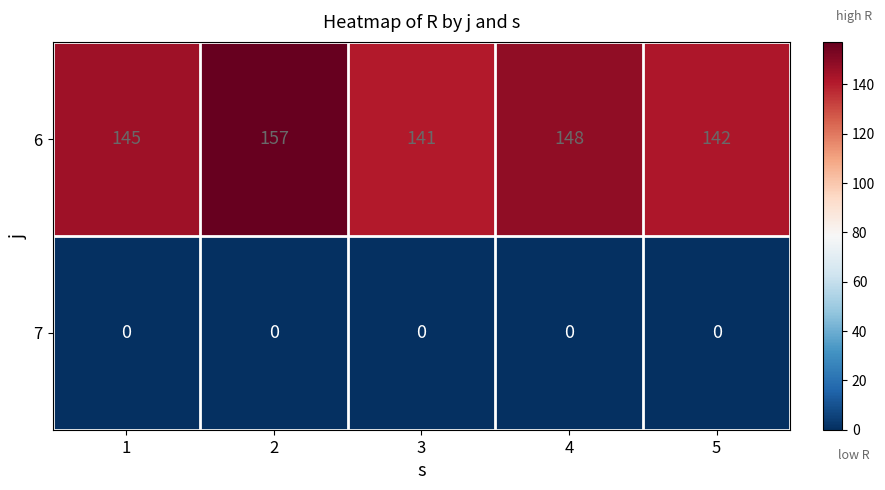

Reading left to right, transcribe all the data shown in this chart.

6: 145	157	141	148	142
7: 0	0	0	0	0